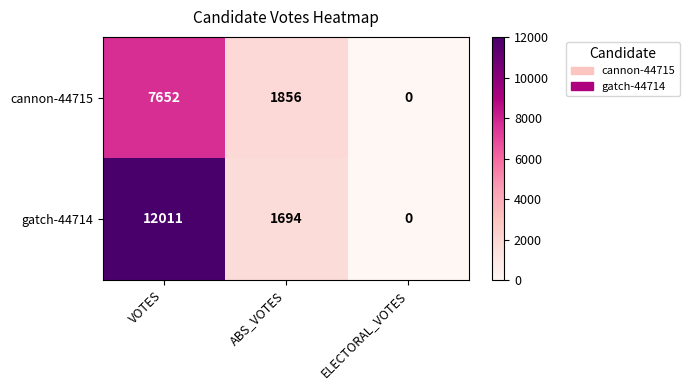

At which category does the chart reach its minimum across all series?

ELECTORAL_VOTES